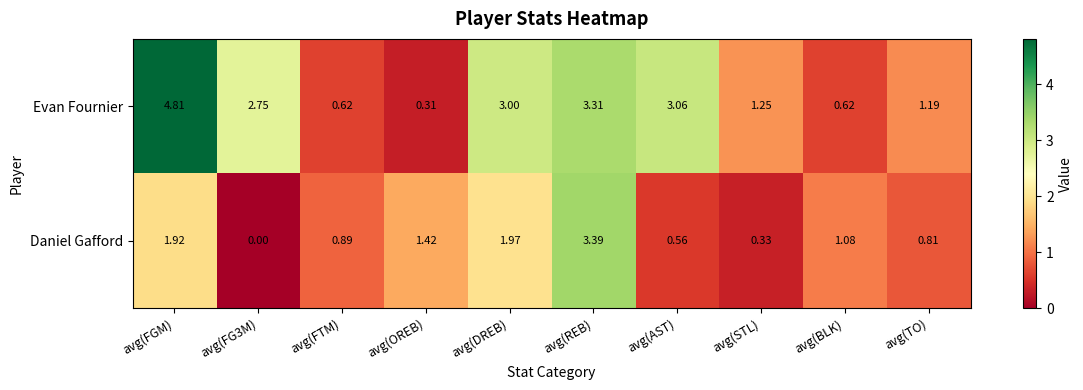

Count the number of data series in this chart.

2